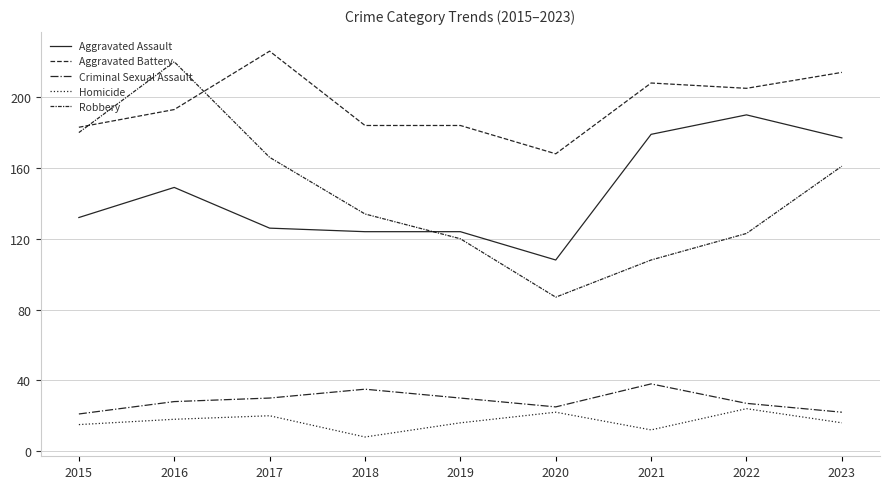

True or false: Homicide and Aggravated Assault intersect in this chart.

False